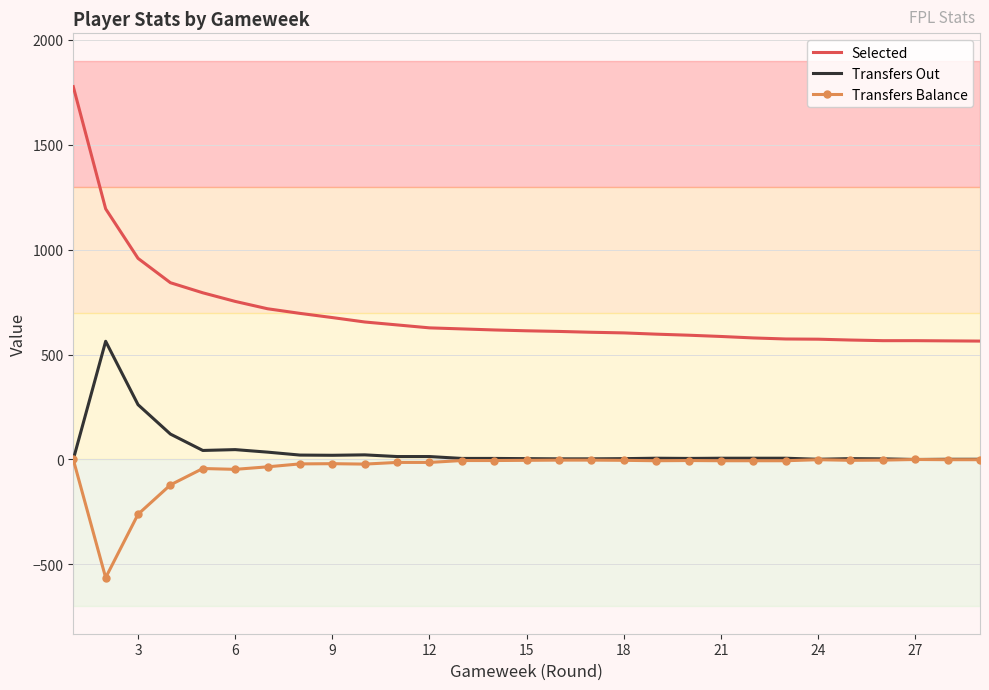

True or false: Transfers Out and Selected intersect in this chart.

False